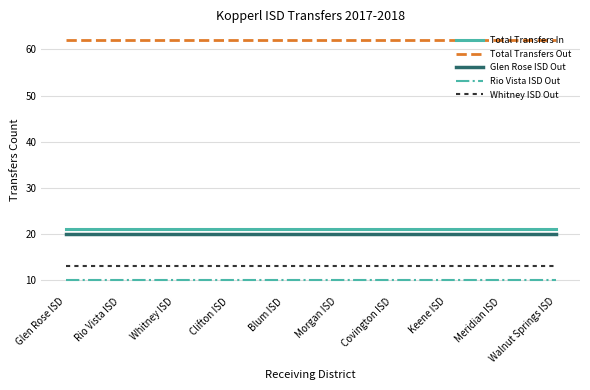

Read the Total Transfers Out value at Meridian ISD.

62